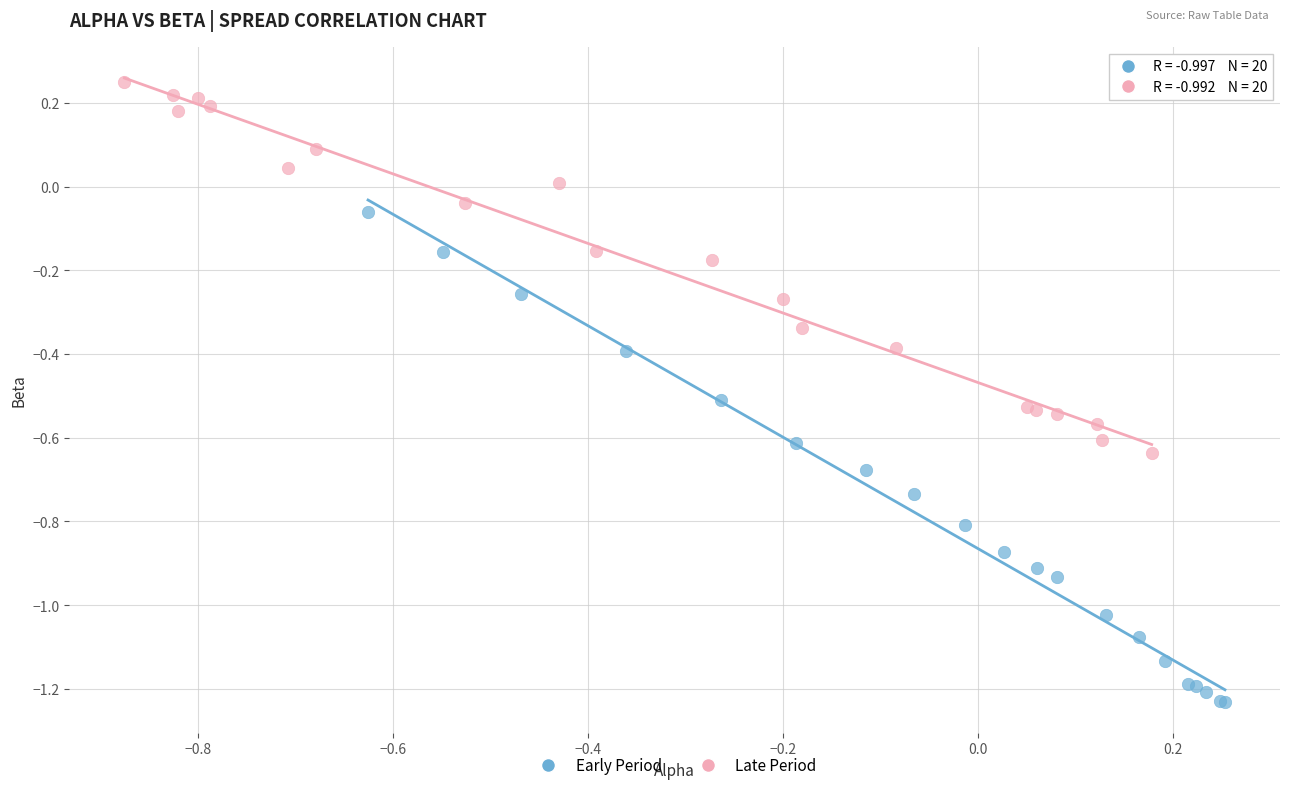

Which series has the widest spread of Y values?

Early Period